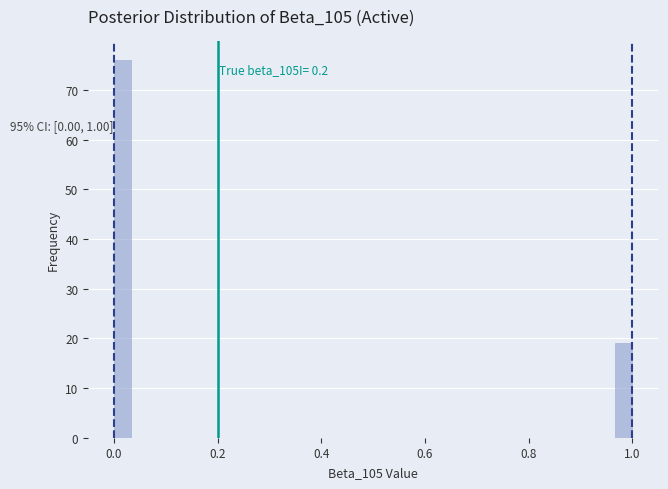

Around what value on the x-axis is the tallest bar? Give the approximate position of its centre, as read against the axis.

0.02